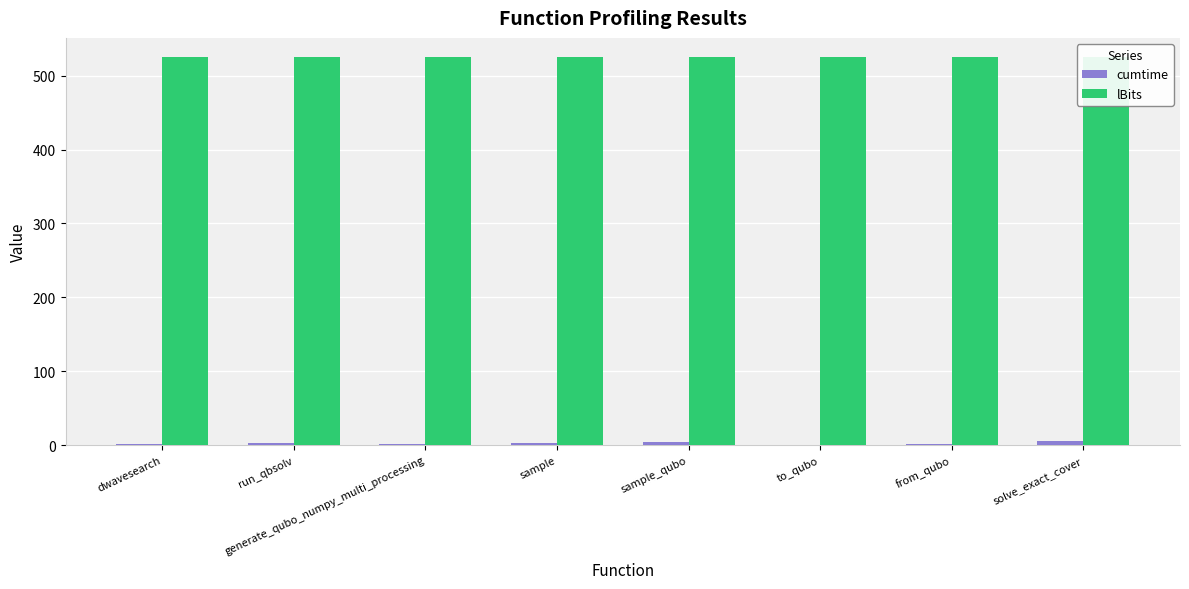

Rank the series by their maximum value, from highest to lowest.

lBits, cumtime